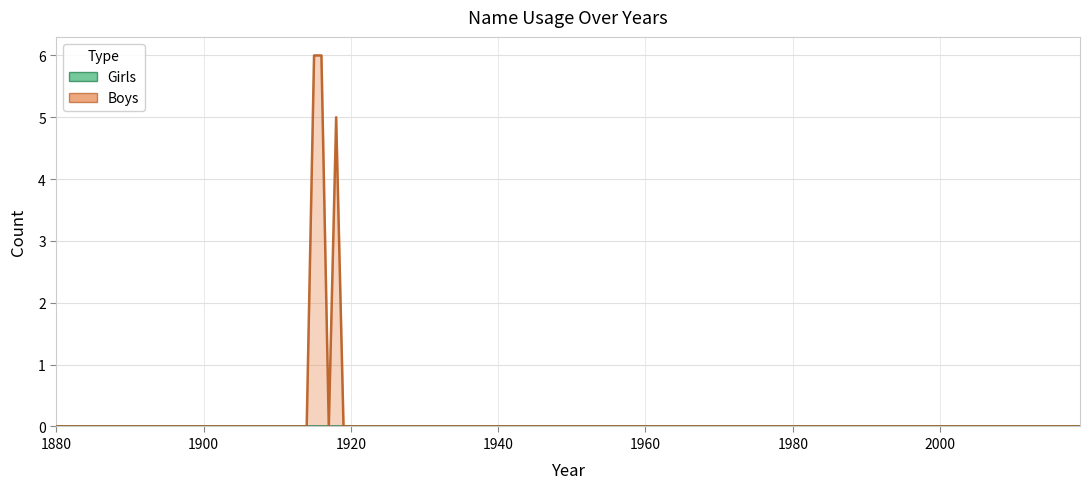

True or false: Girls and Boys cross at least once.

False